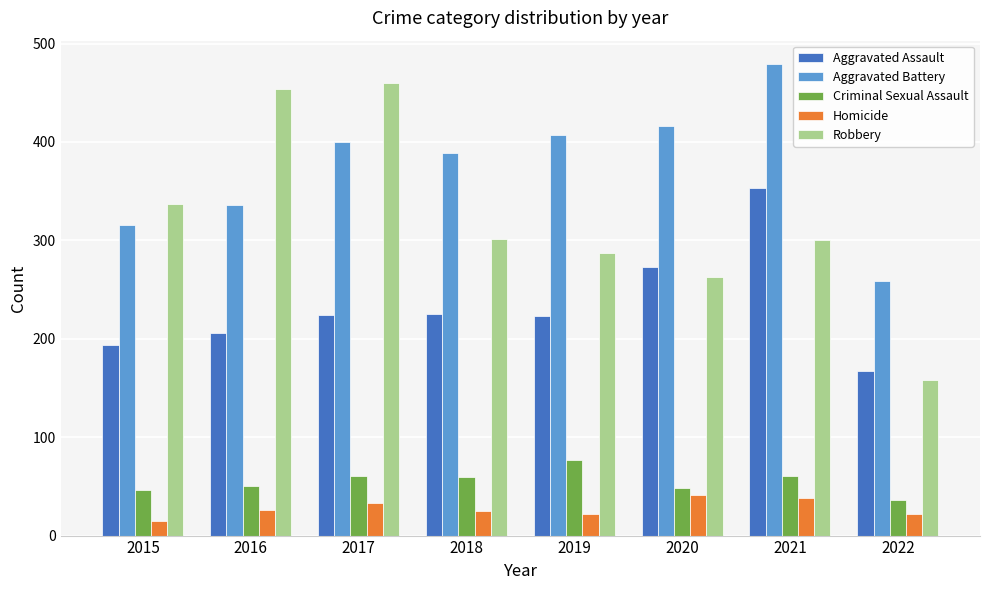

Which series has the widest spread of values?

Robbery